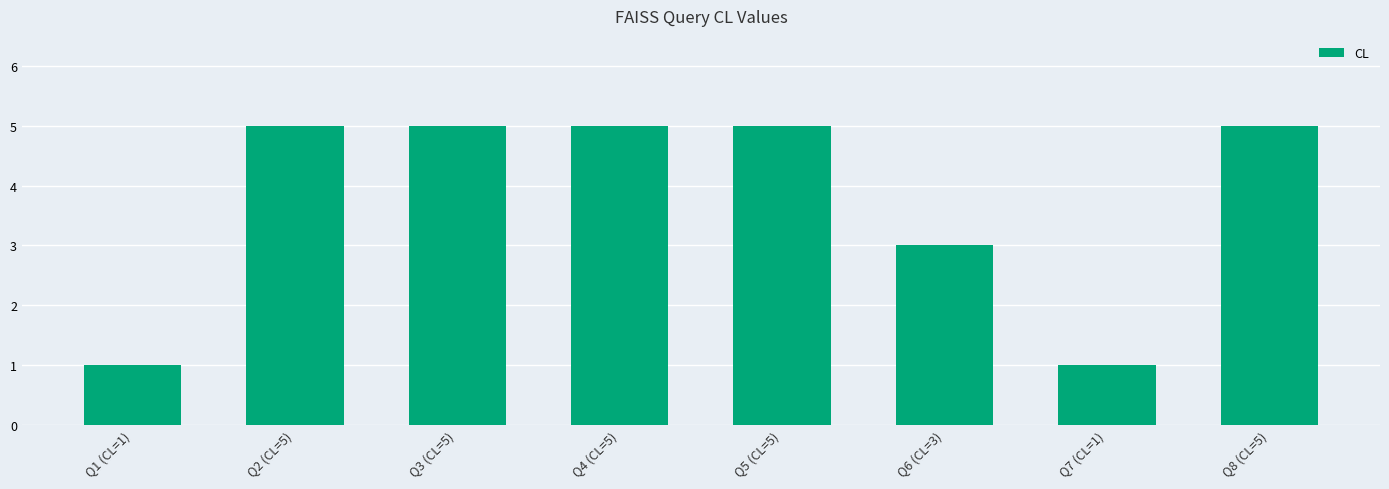

What is the change in value from Q1 (CL=1) to Q6 (CL=3)?

+2